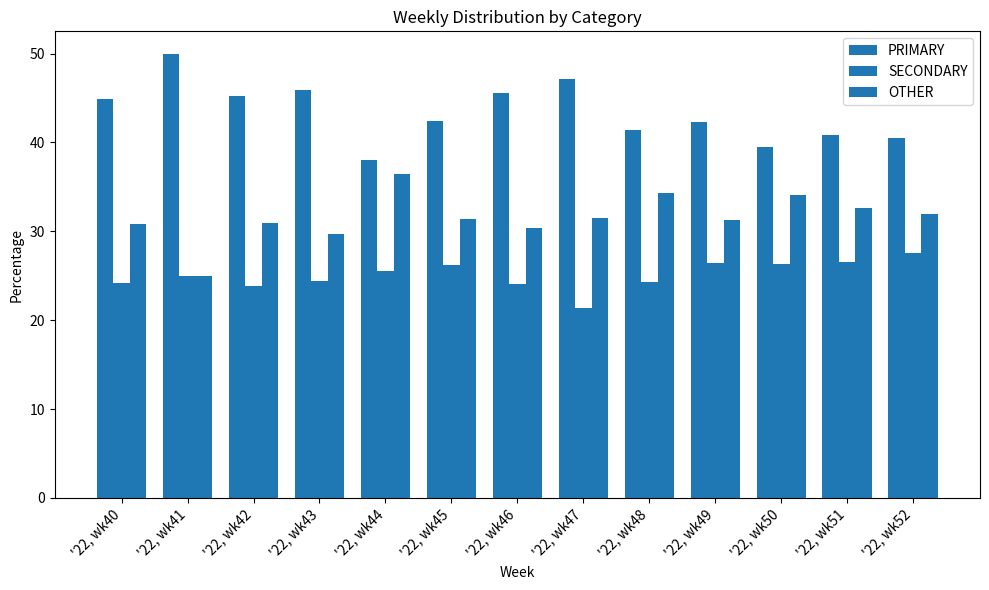

Does the chart contain stacked bars?

No